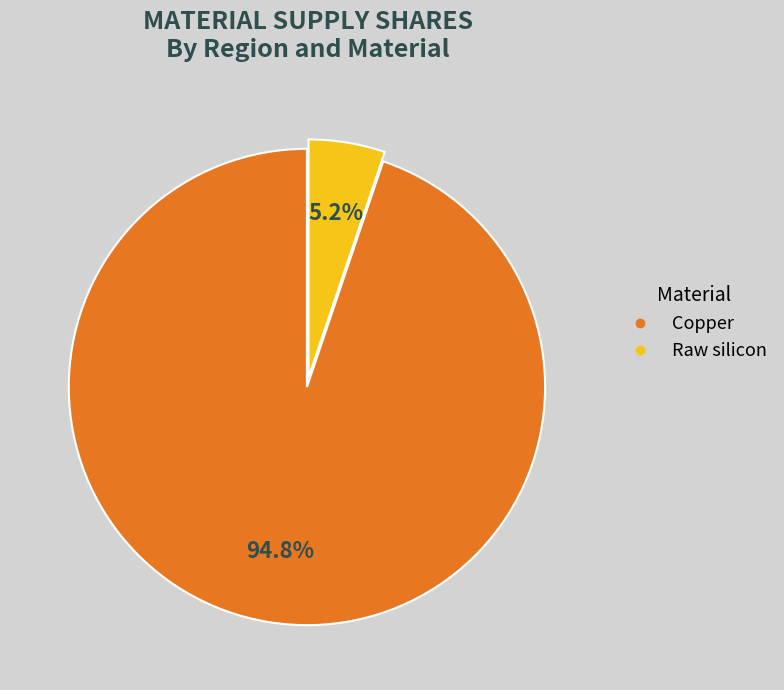

To the nearest percent, what is the difference between the largest and smallest slice percentages?

90%